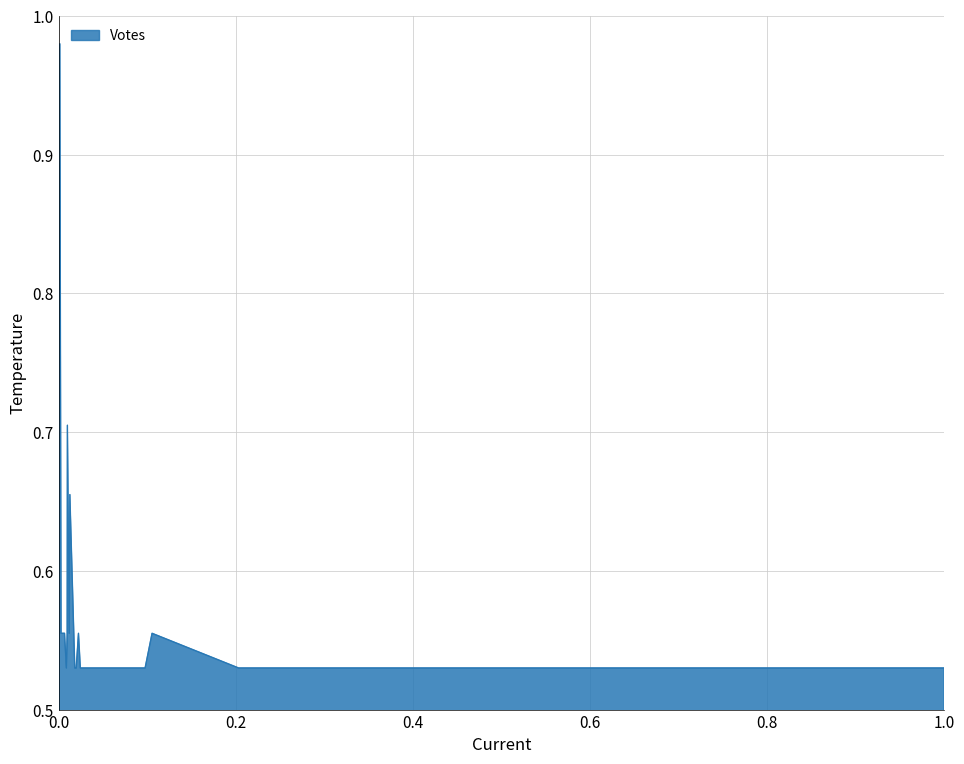

What is the average value?

0.6